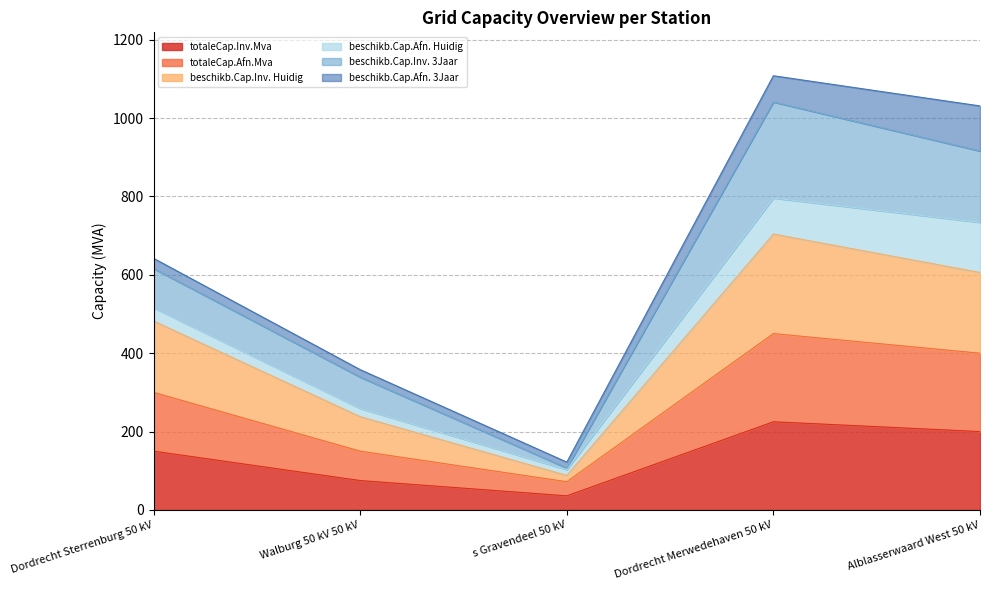

Count the beschikbareCapaciteitInvoedingHuidigMva values in the range 238 to 606.

3